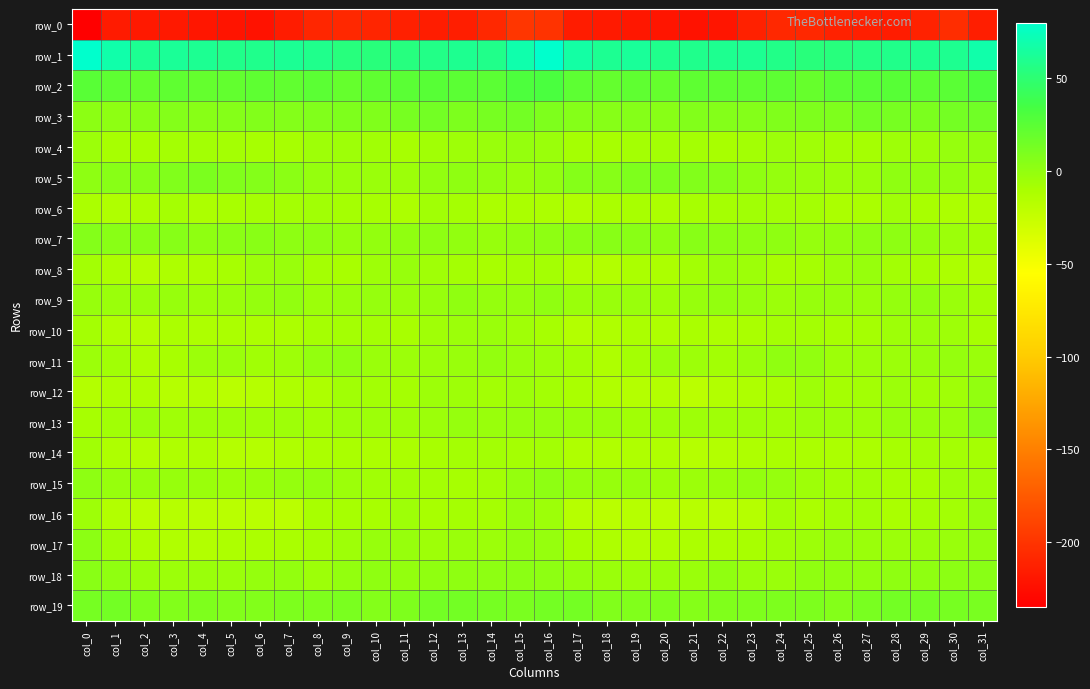

How many positive values does the row_18 series have?

16